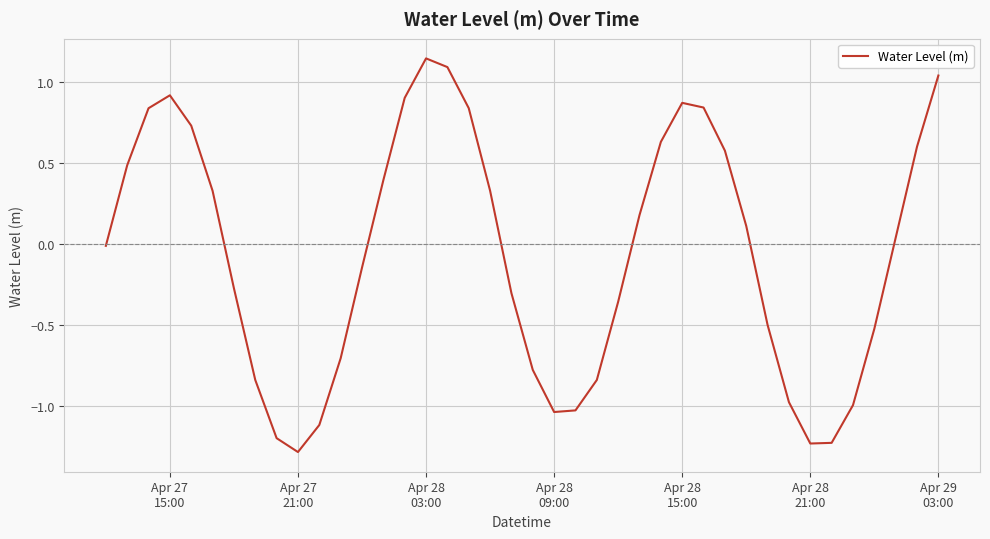

What is the difference between the maximum and minimum values?

2.4